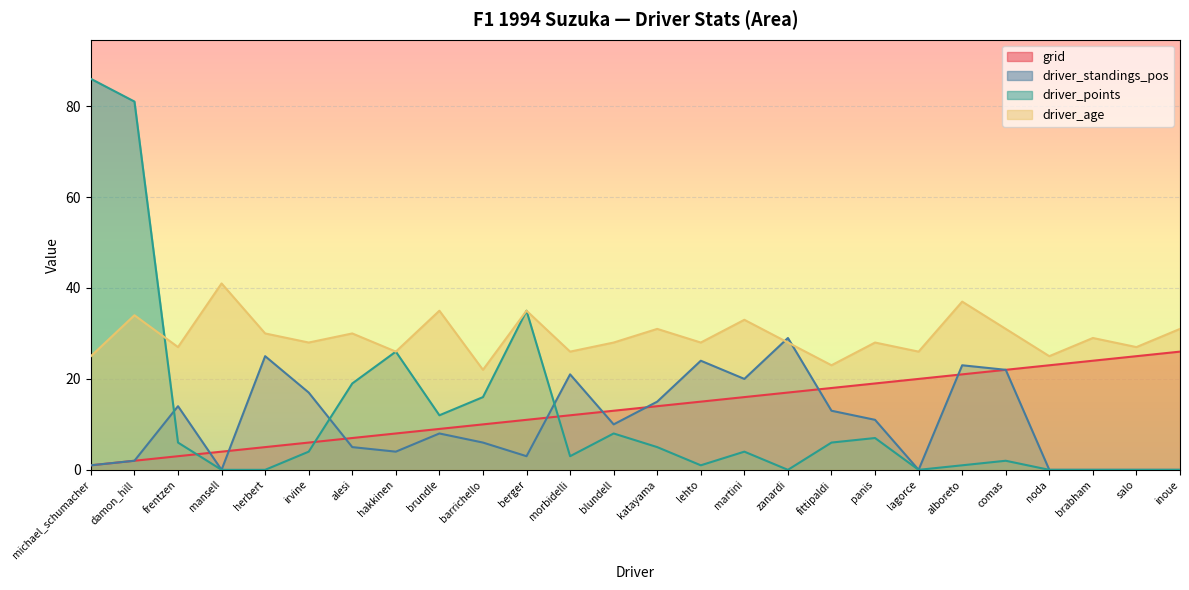

Where is the first local maximum for driver_age?

damon_hill